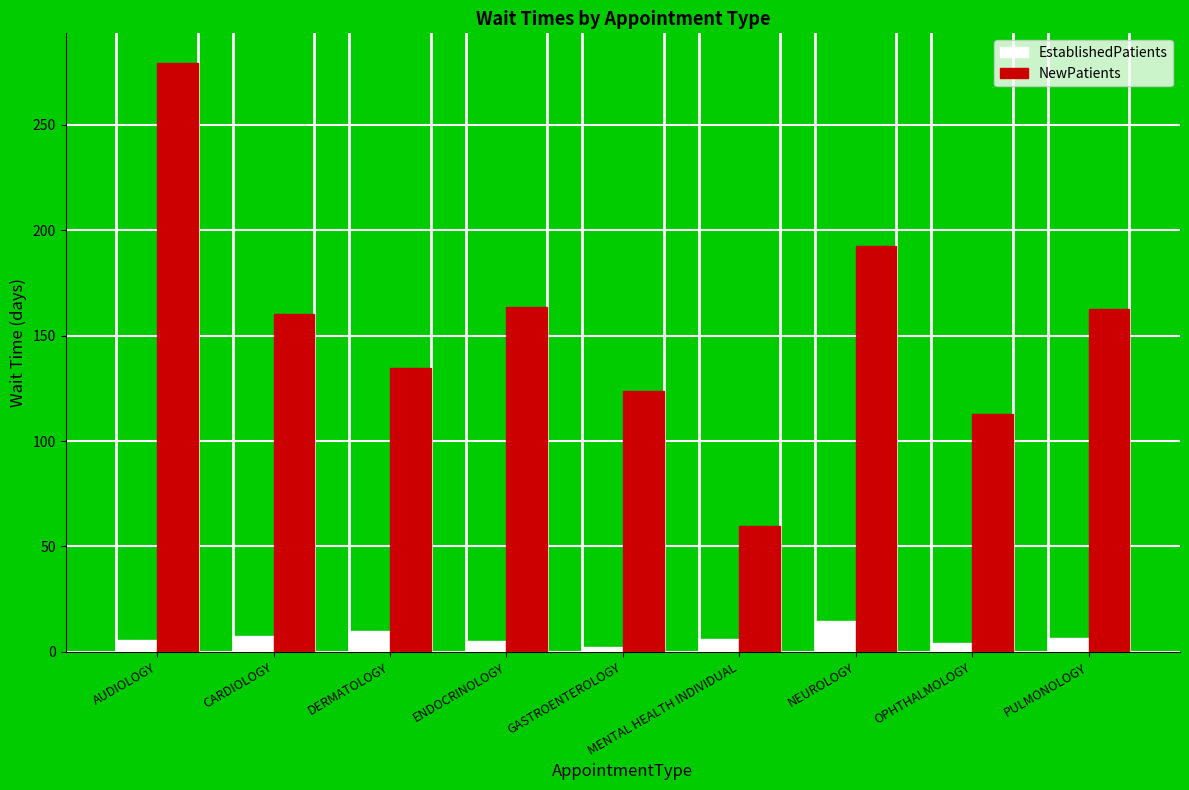

What is the label of the 7th bar from the left?

NEUROLOGY